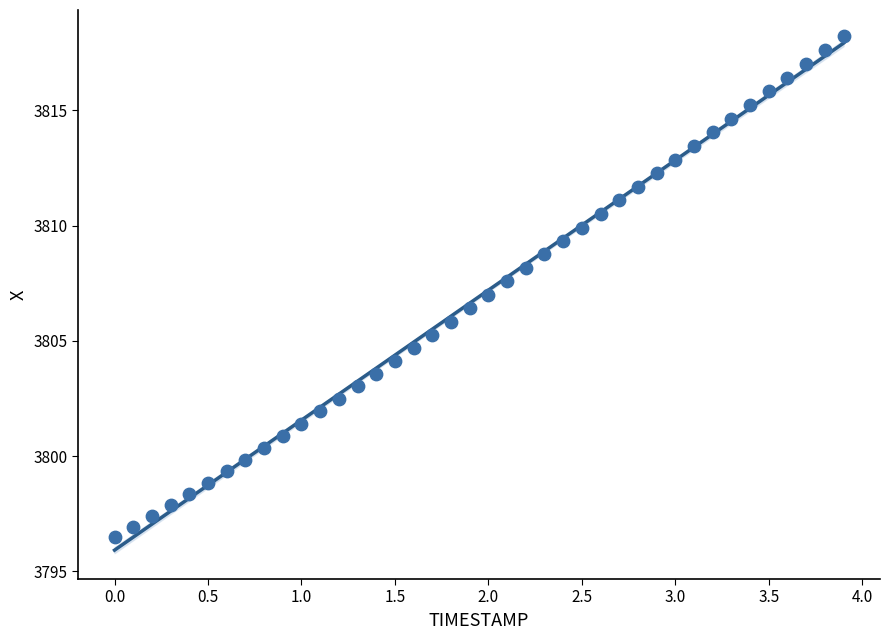

What is the range of Y values (max minus min)?

21.8